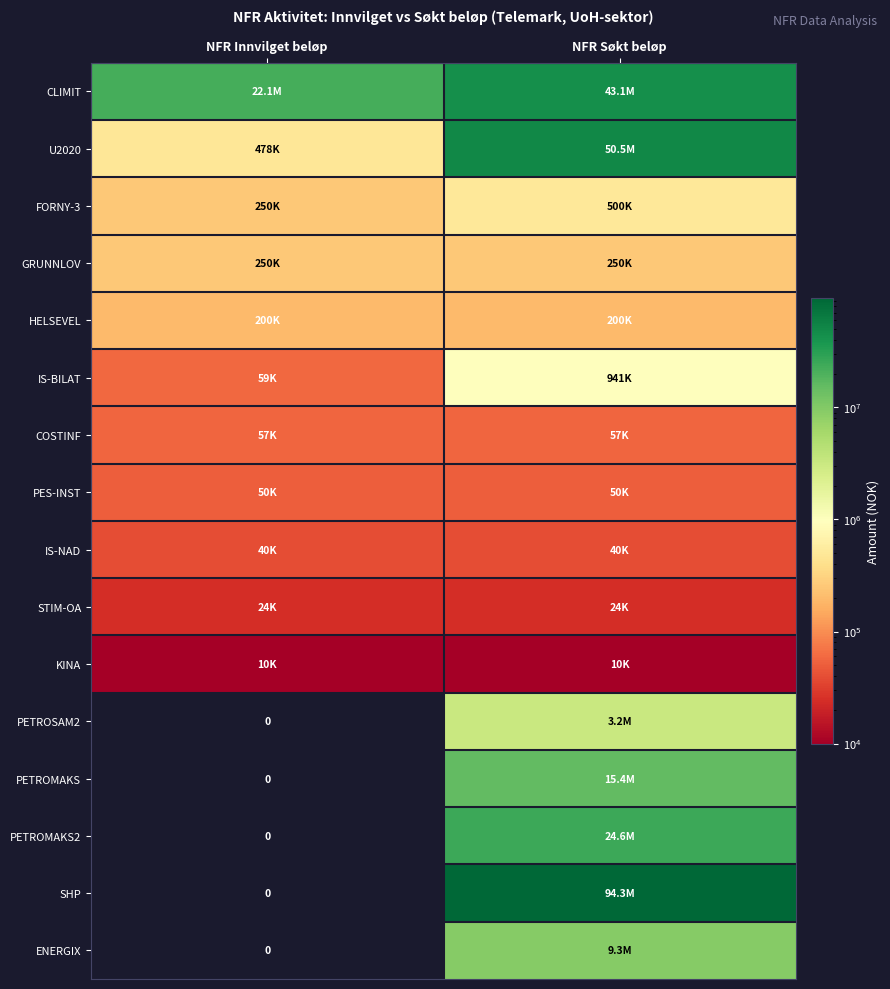

The U2020 series shows 104640 at NFR Innvilget beløp. True or false?

False